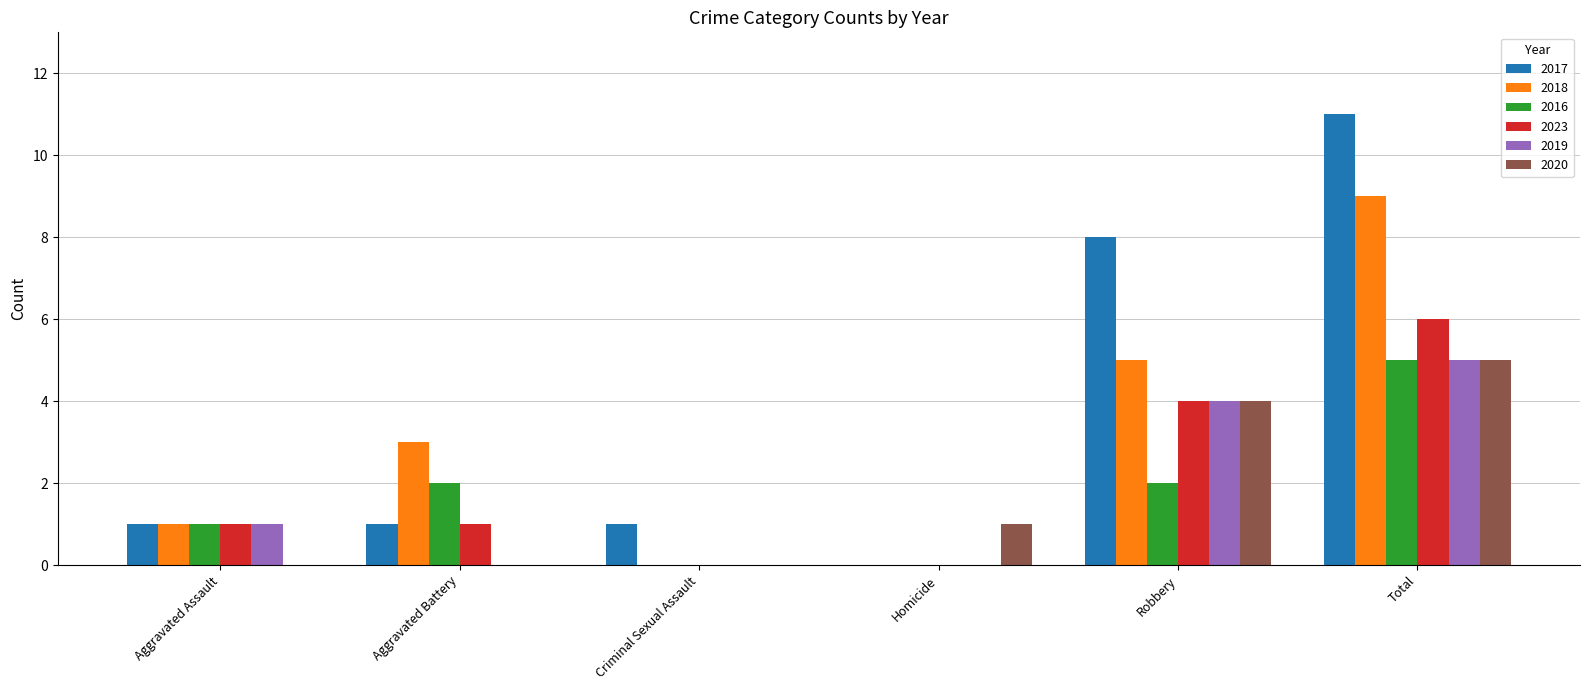

Is it true that 2023 equals 3 at Criminal Sexual Assault?

False